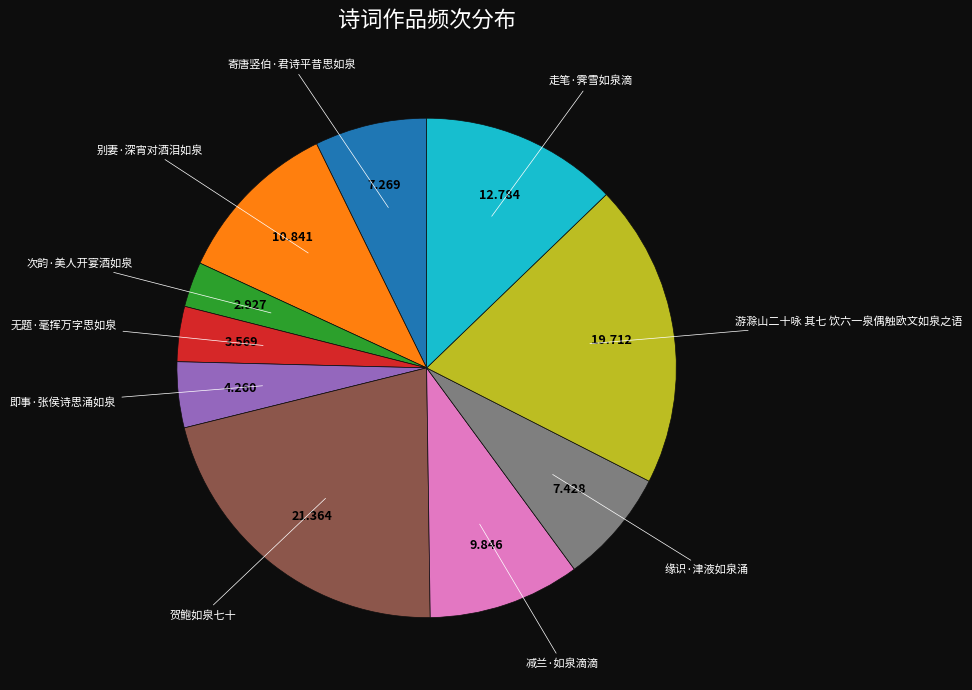

Is there any slice that represents more than half of the pie?

No